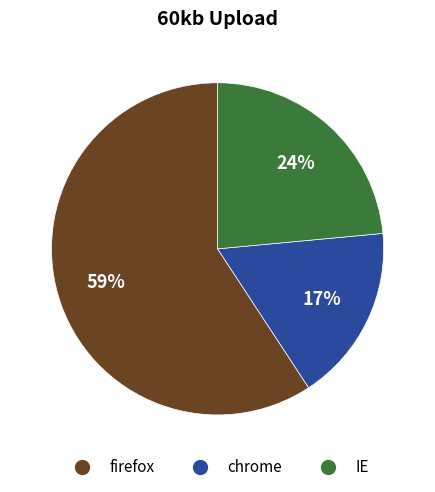

How many slices are in this pie chart?

3